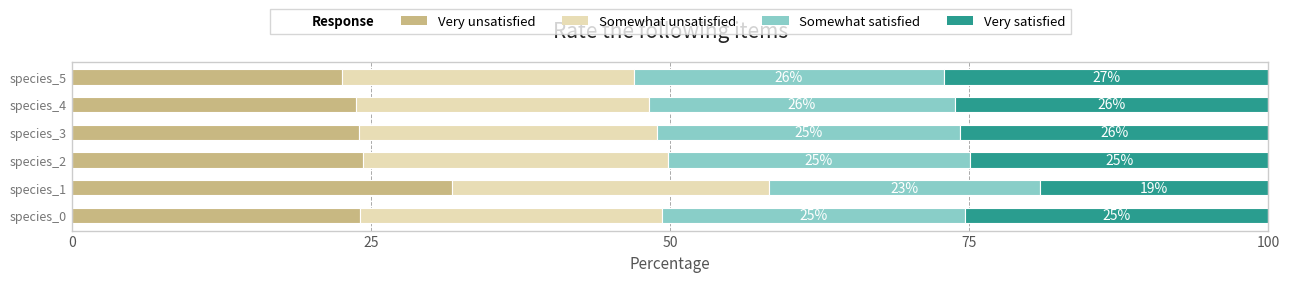

Which category has the lowest value in the Very unsatisfied series?

species_5